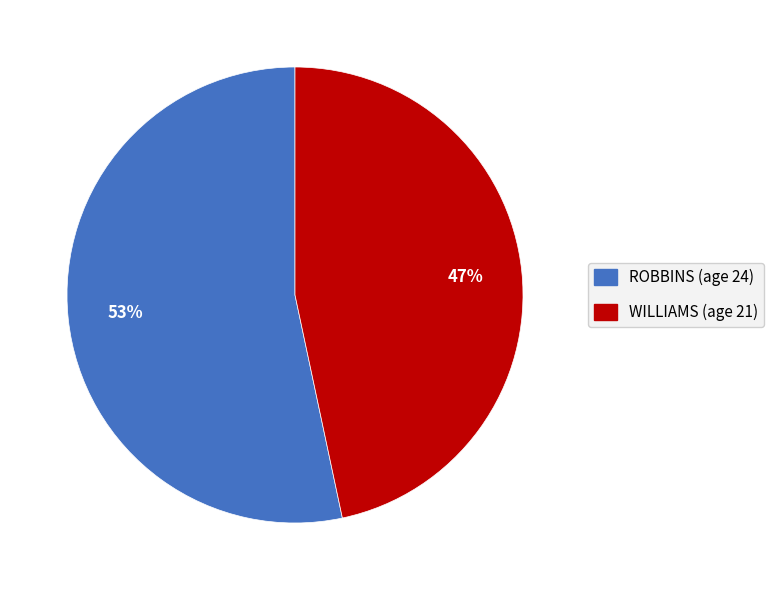

What percentage is the WILLIAMS (age 21) slice, to the nearest percent?

47%